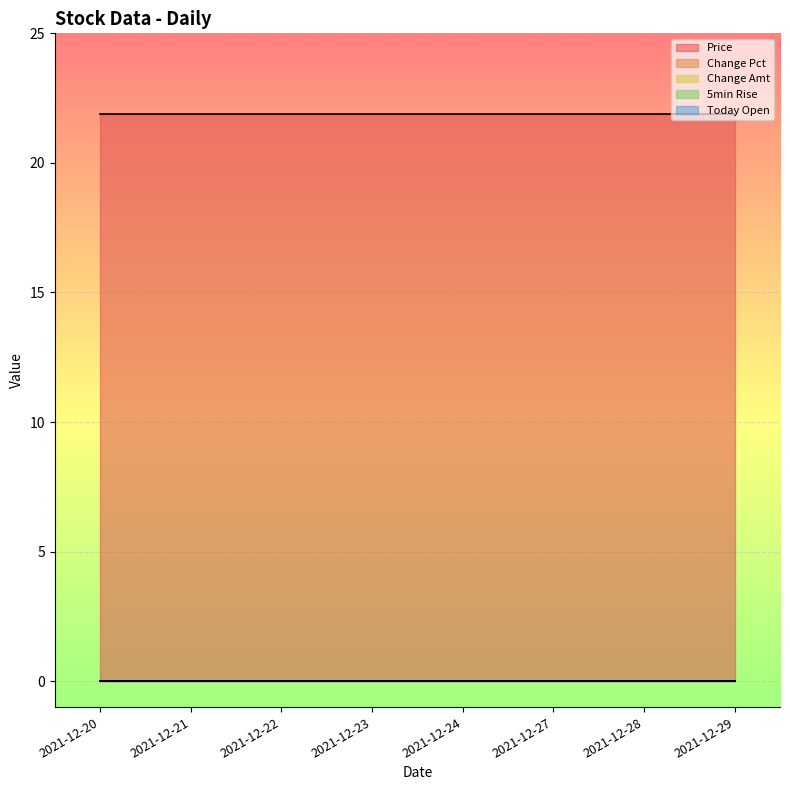

Reading left to right, list all the values displayed in this chart.

Price: 2021-12-20=21.9	2021-12-21=21.9	2021-12-22=21.9	2021-12-23=21.9	2021-12-24=21.9	2021-12-27=21.9	2021-12-28=21.9	2021-12-29=21.9
Change Pct: 2021-12-20=0.0	2021-12-21=0.0	2021-12-22=0.0	2021-12-23=0.0	2021-12-24=0.0	2021-12-27=0.0	2021-12-28=0.0	2021-12-29=0.0
Change Amt: 2021-12-20=0.0	2021-12-21=0.0	2021-12-22=0.0	2021-12-23=0.0	2021-12-24=0.0	2021-12-27=0.0	2021-12-28=0.0	2021-12-29=0.0
5min Rise: 2021-12-20=0.0	2021-12-21=0.0	2021-12-22=0.0	2021-12-23=0.0	2021-12-24=0.0	2021-12-27=0.0	2021-12-28=0.0	2021-12-29=0.0
Today Open: 2021-12-20=0.0	2021-12-21=0.0	2021-12-22=0.0	2021-12-23=0.0	2021-12-24=0.0	2021-12-27=0.0	2021-12-28=0.0	2021-12-29=0.0